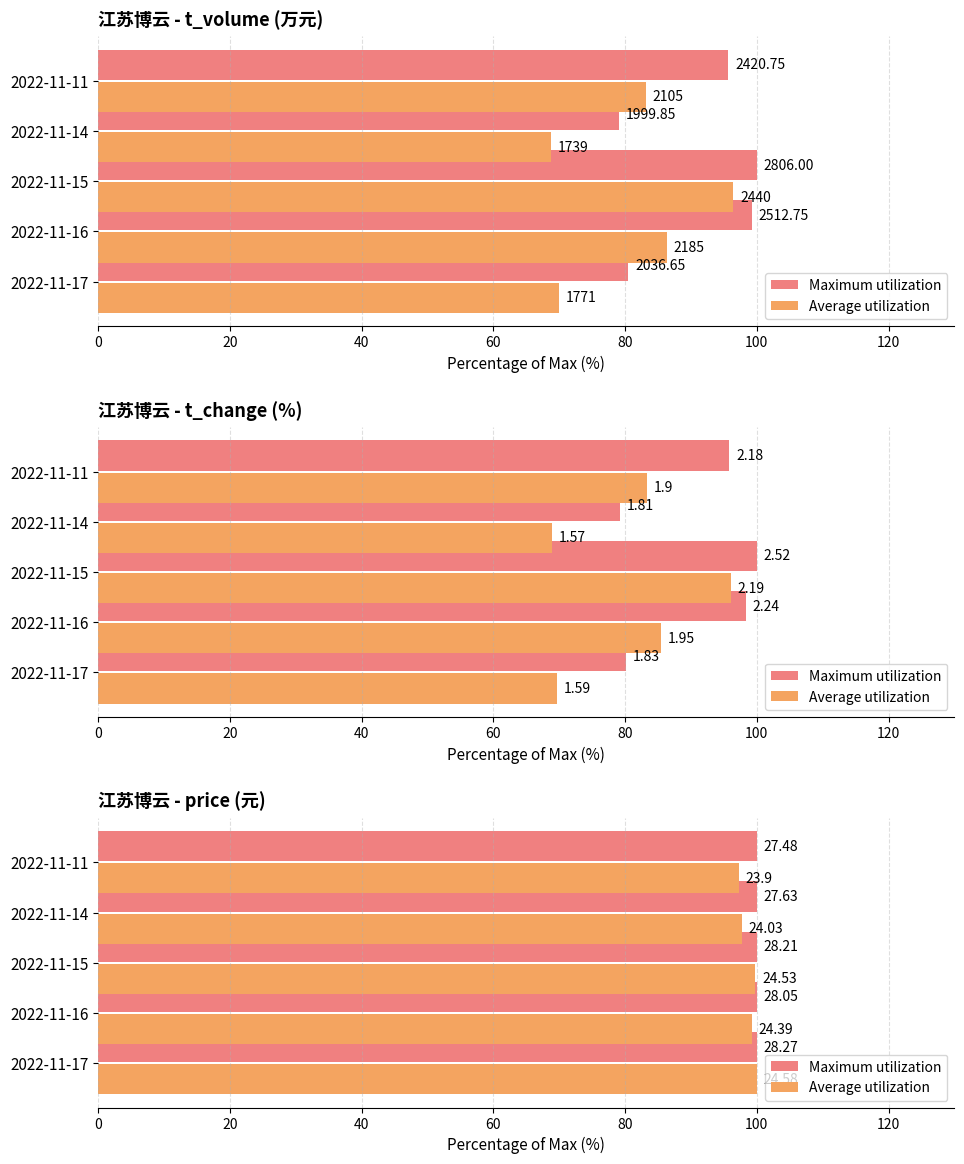

Which series has the widest spread of values?

Average utilization